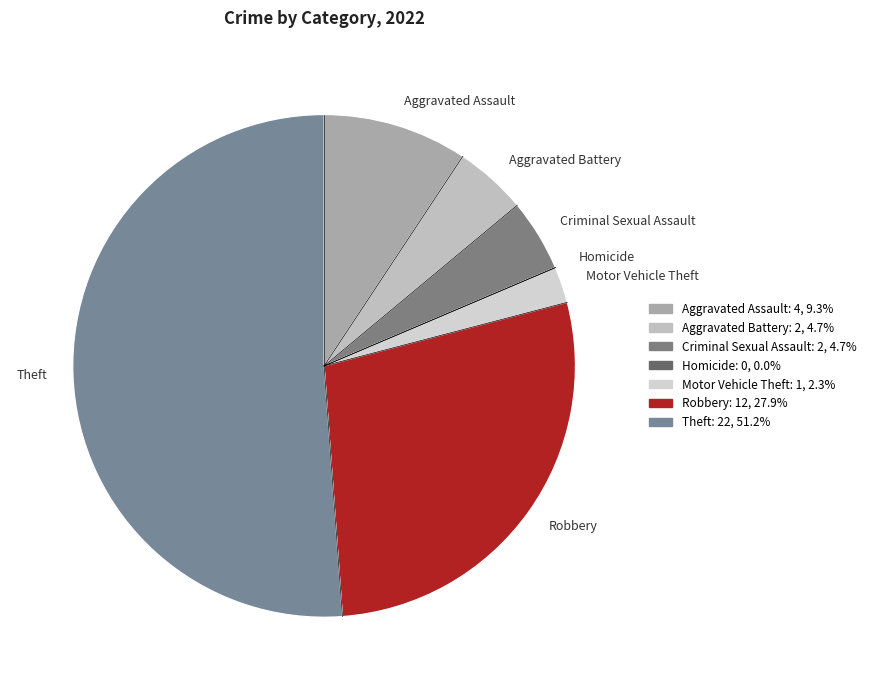

Which has a higher value, Aggravated Assault or Motor Vehicle Theft?

Aggravated Assault